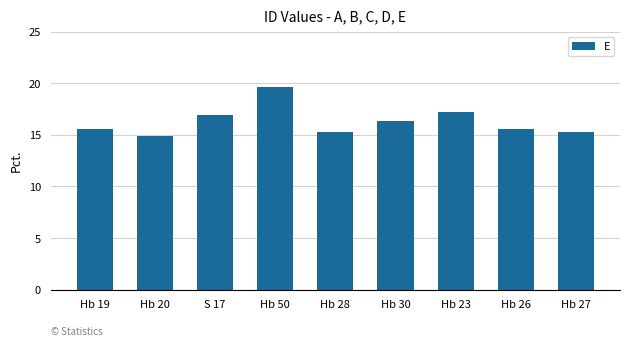

What value does the data have at Hb 19?

15.6